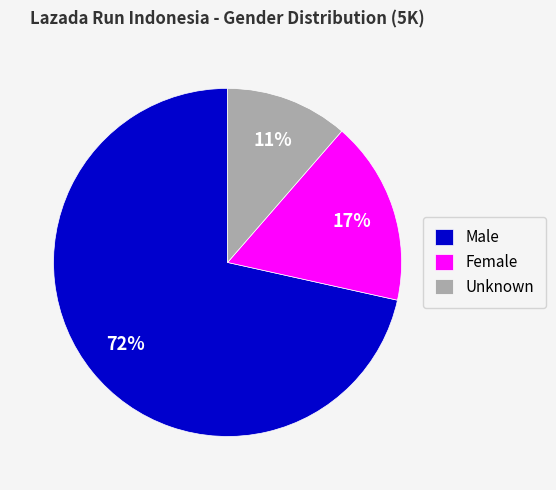

Approximately how many times larger is the value at Unknown compared to Male?

0.2